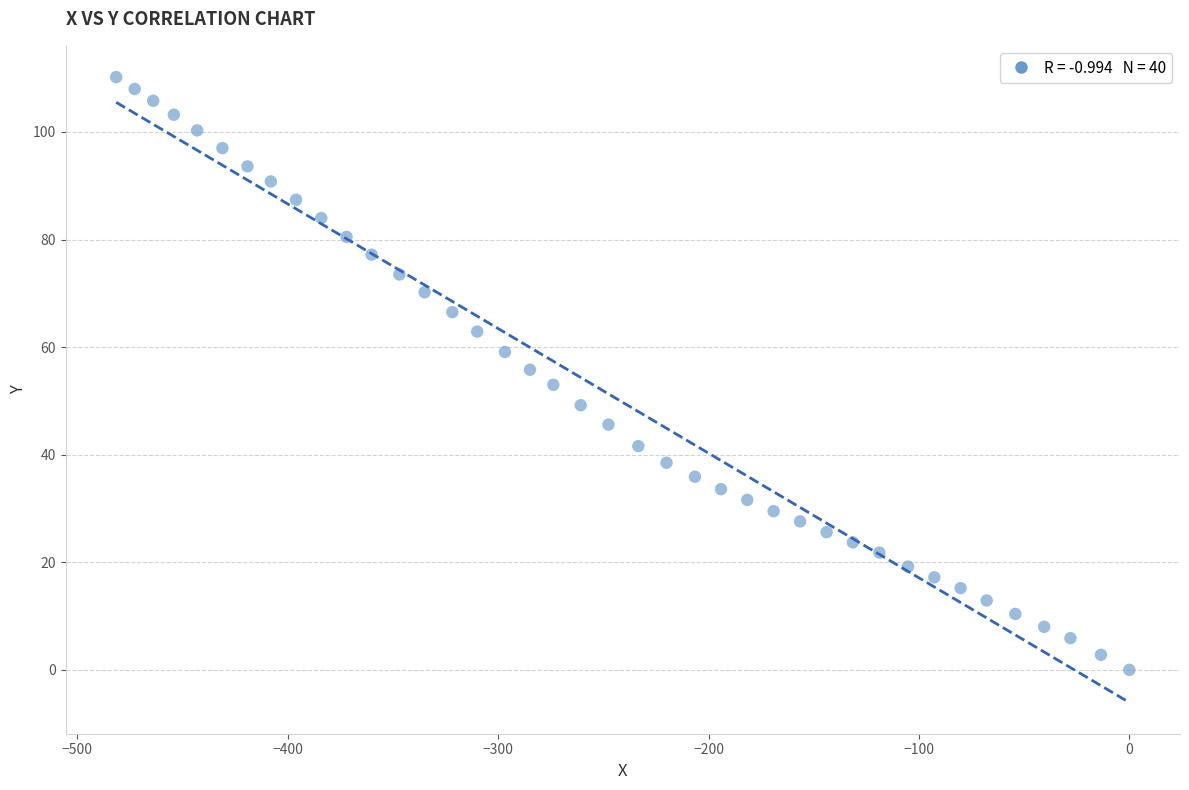

What is the range of Y values (max minus min)?

110.2